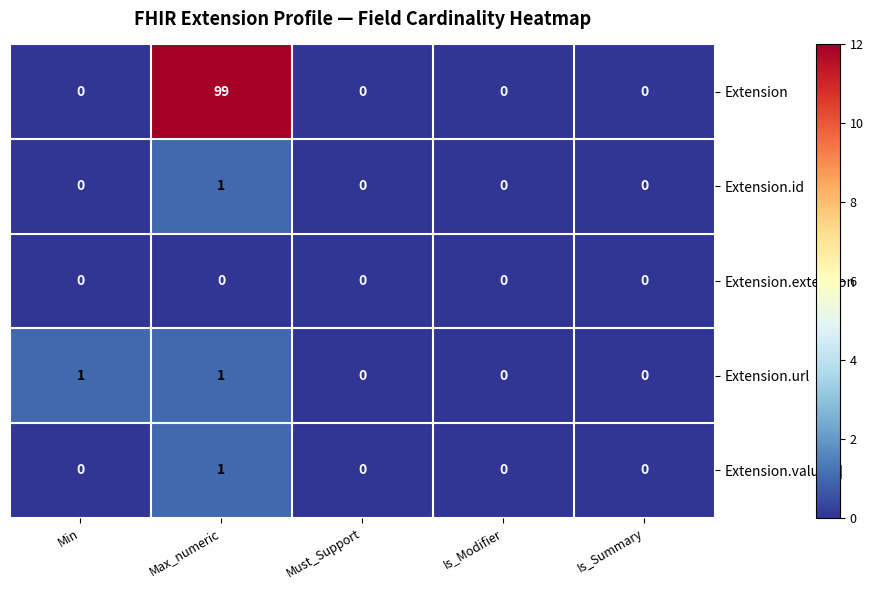

Reading left to right, extract all data points from this chart.

Extension: Min=0	Max_numeric=99	Must_Support=0	Is_Modifier=0	Is_Summary=0
Extension.id: Min=0	Max_numeric=1	Must_Support=0	Is_Modifier=0	Is_Summary=0
Extension.extension: Min=0	Max_numeric=0	Must_Support=0	Is_Modifier=0	Is_Summary=0
Extension.url: Min=1	Max_numeric=1	Must_Support=0	Is_Modifier=0	Is_Summary=0
Extension.value[x]: Min=0	Max_numeric=1	Must_Support=0	Is_Modifier=0	Is_Summary=0